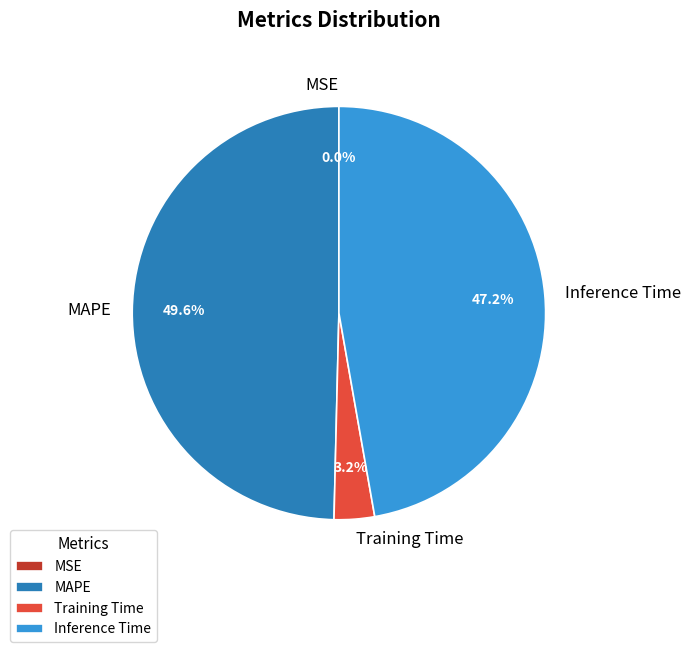

Which slice is the largest?

MAPE